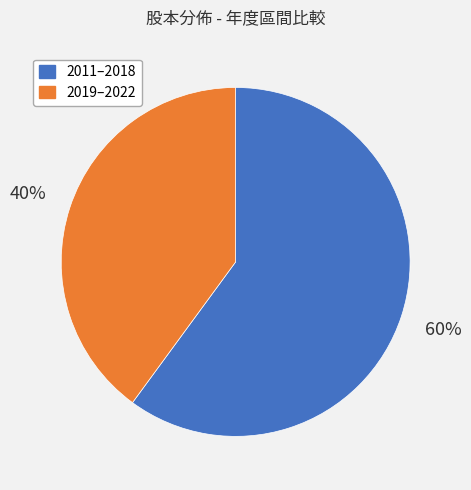

To the nearest percent, what is the average slice percentage?

50%